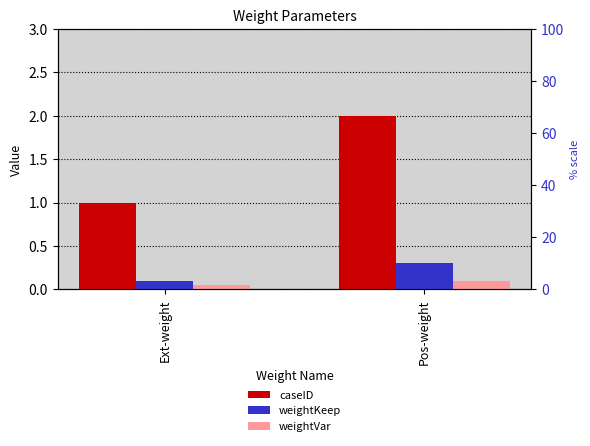

How many weightKeep values are between 0 and 1?

2